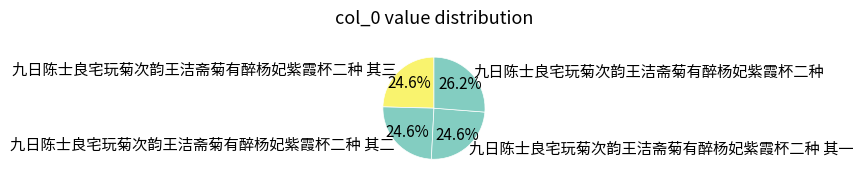

To the nearest percent, what percentage of the pie is 九日陈士良宅玩菊次韵王洁斋菊有醉杨妃紫霞杯二种?

26%